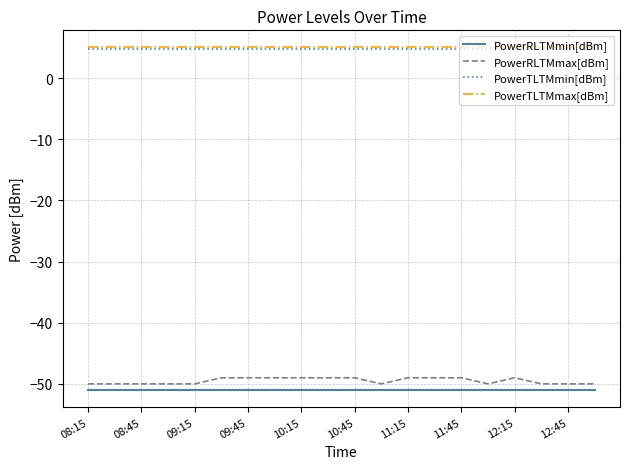

Reading right to left, list all the values displayed in this chart.

PowerRLTMmin[dBm]: -51.0	-51.0	-51.0	-51.0	-51.0	-51.0	-51.0	-51.0	-51.0	-51.0	-51.0	-51.0	-51.0	-51.0	-51.0	-51.0	-51.0	-51.0	-51.0	-51.0
PowerRLTMmax[dBm]: -50.0	-50.0	-50.0	-49.0	-50.0	-49.0	-49.0	-49.0	-50.0	-49.0	-49.0	-49.0	-49.0	-49.0	-49.0	-50.0	-50.0	-50.0	-50.0	-50.0
PowerTLTMmin[dBm]: 4.8	4.8	4.8	4.8	4.8	4.8	4.8	4.8	4.8	4.8	4.8	4.8	4.8	4.8	4.8	4.8	4.8	4.8	4.8	4.8
PowerTLTMmax[dBm]: 5.0	5.0	5.0	5.0	5.0	5.0	5.0	5.0	5.0	5.0	5.0	5.0	5.0	5.0	5.0	5.0	5.0	5.0	5.0	5.0